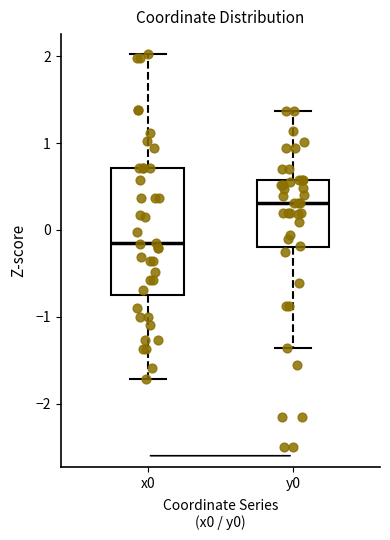

Which box has the highest median line?

y0